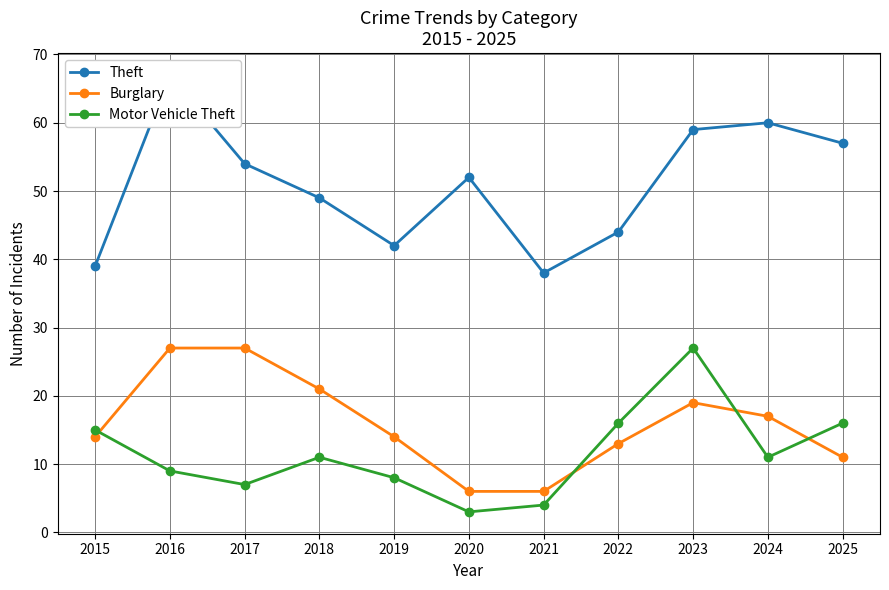

What value does the Theft series have at 2016?

67